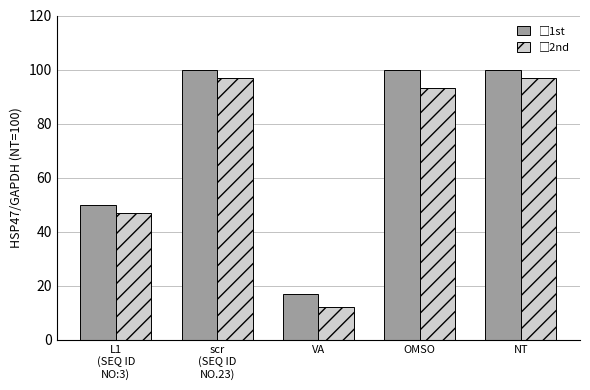

Are the bars horizontal?

No